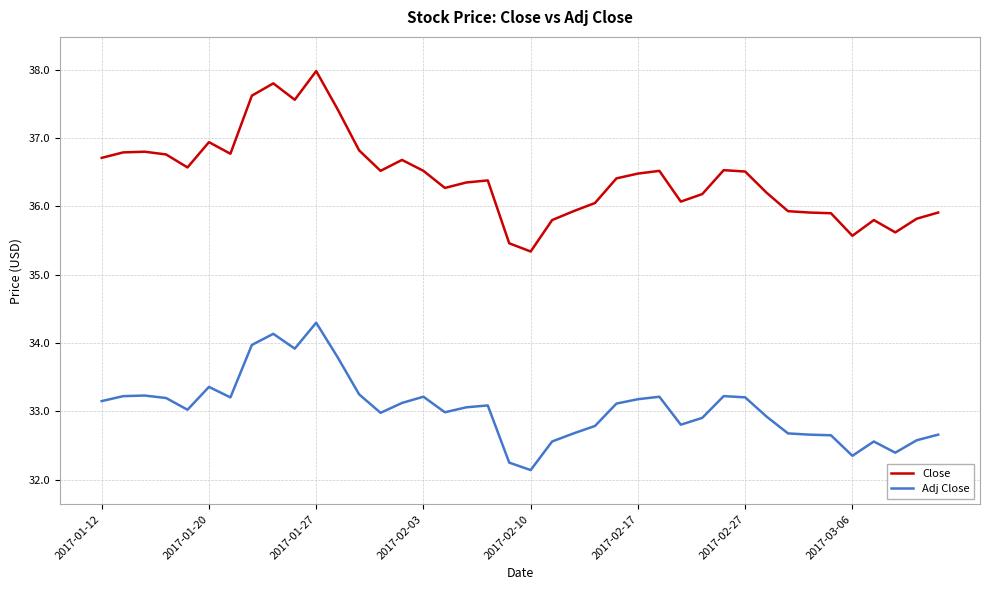

Which series has the largest range (max minus min)?

Close